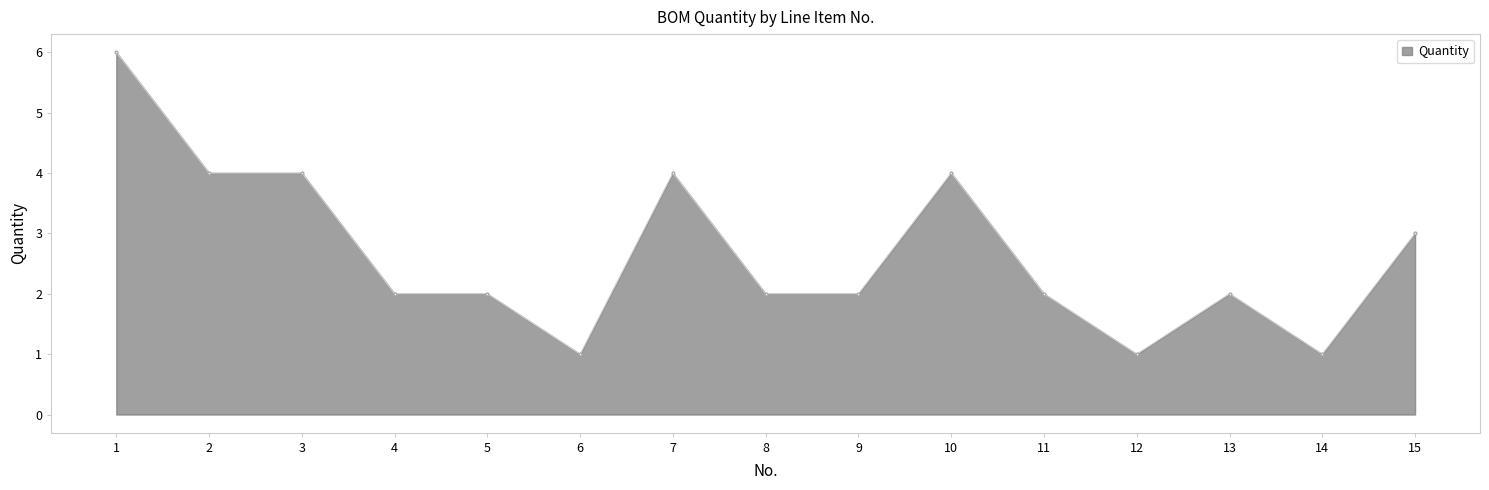

Does the chart display data point markers on the line(s)?

Yes